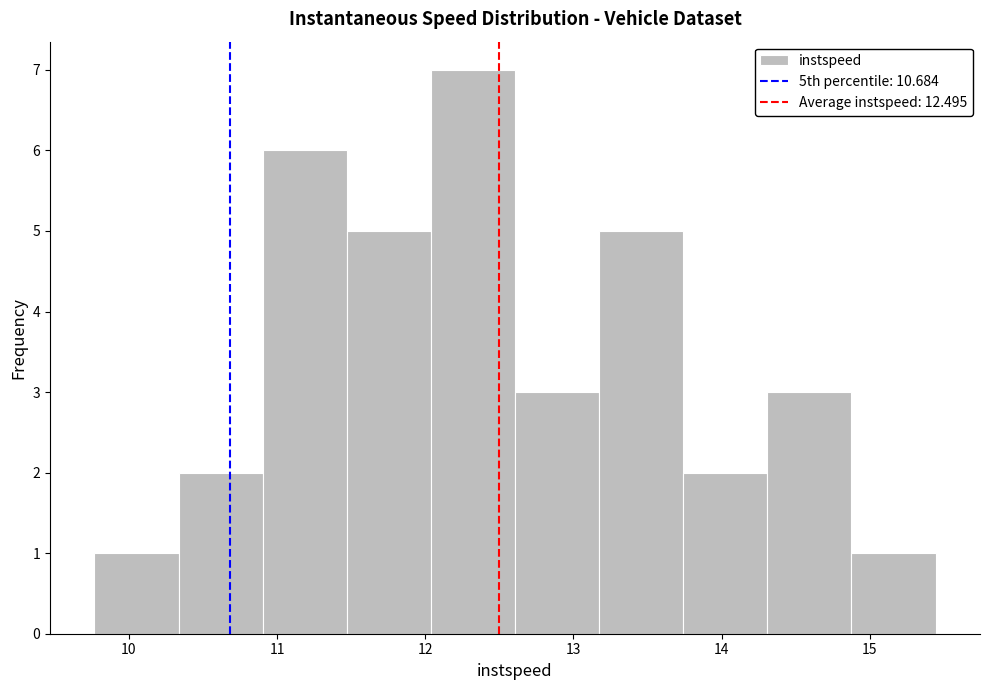

What is the height of the bar covering 10.3 to 10.9 on the x-axis? Neither the bar edges nor the heights are printed on the chart, so give them approximately, as read against the axes.

2